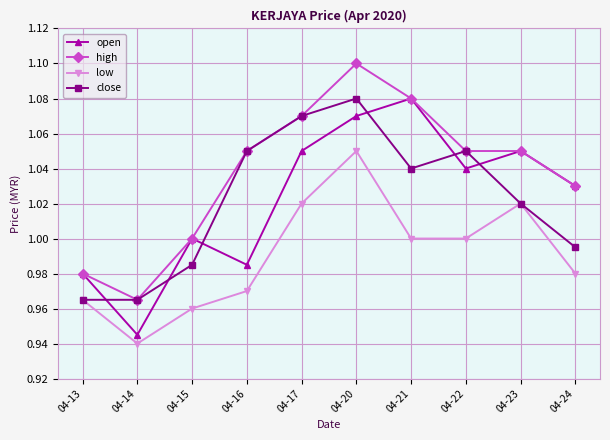

At which label is close closest to 1?

04-24